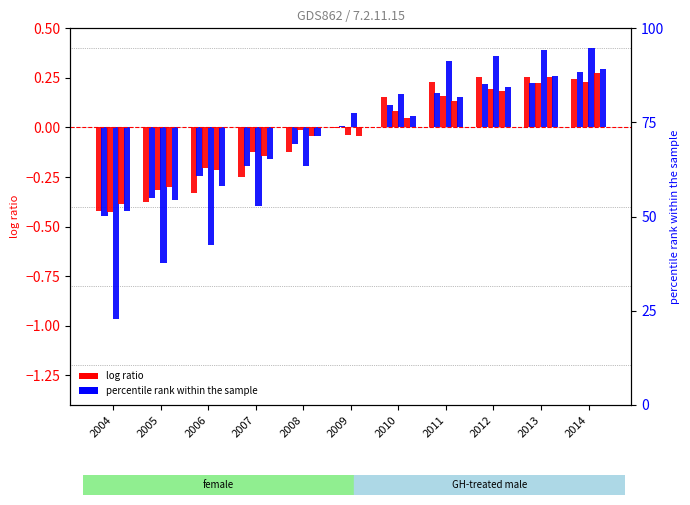

The value of CE at 2007 is -0.0. True or false?

False